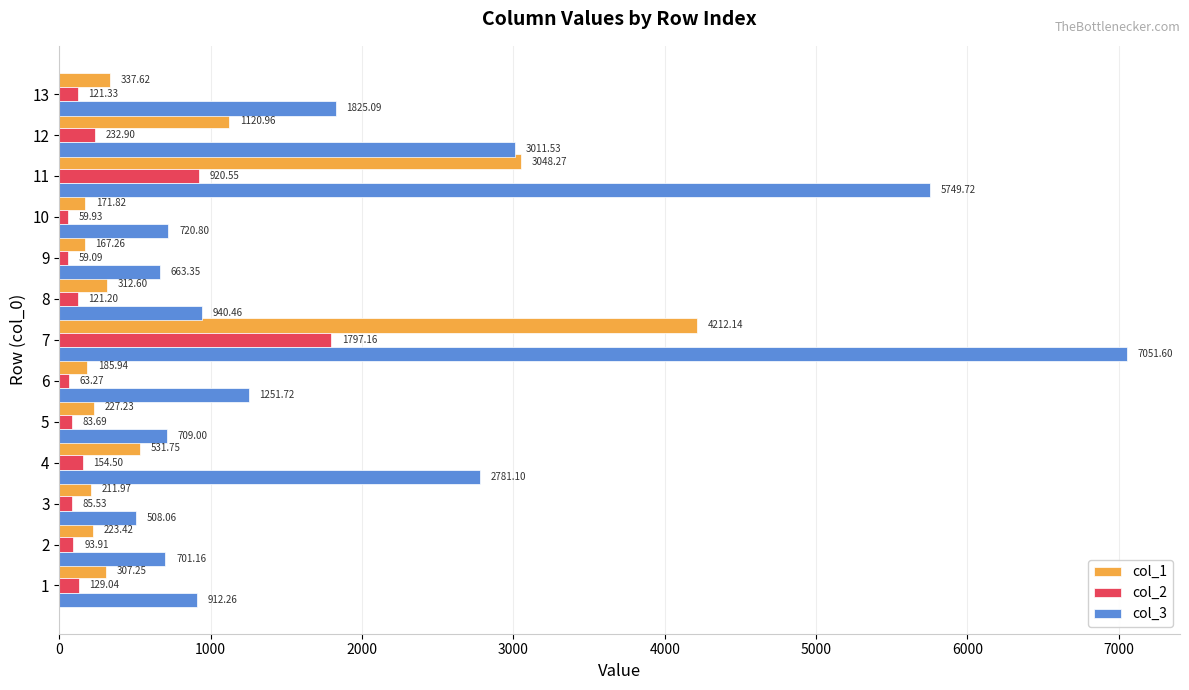

What is the average value of the col_2 series?

301.7